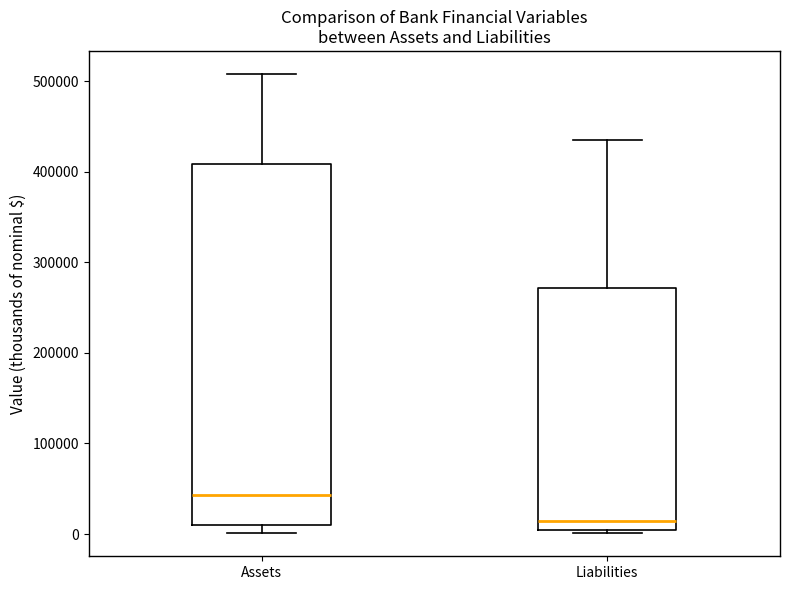

Reading left to right, transcribe this box plot: for each box, give where its median line is, the range the box spans, and where its two whiskers end, as read against the y-axis. The values are not printed on the chart, so give them approximately, as read against the axis.

Assets: median 40000, box 10000 to 410000, whiskers 0 to 510000
Liabilities: median 10000, box 0 to 270000, whiskers 0 (just below the box's lower edge) to 430000